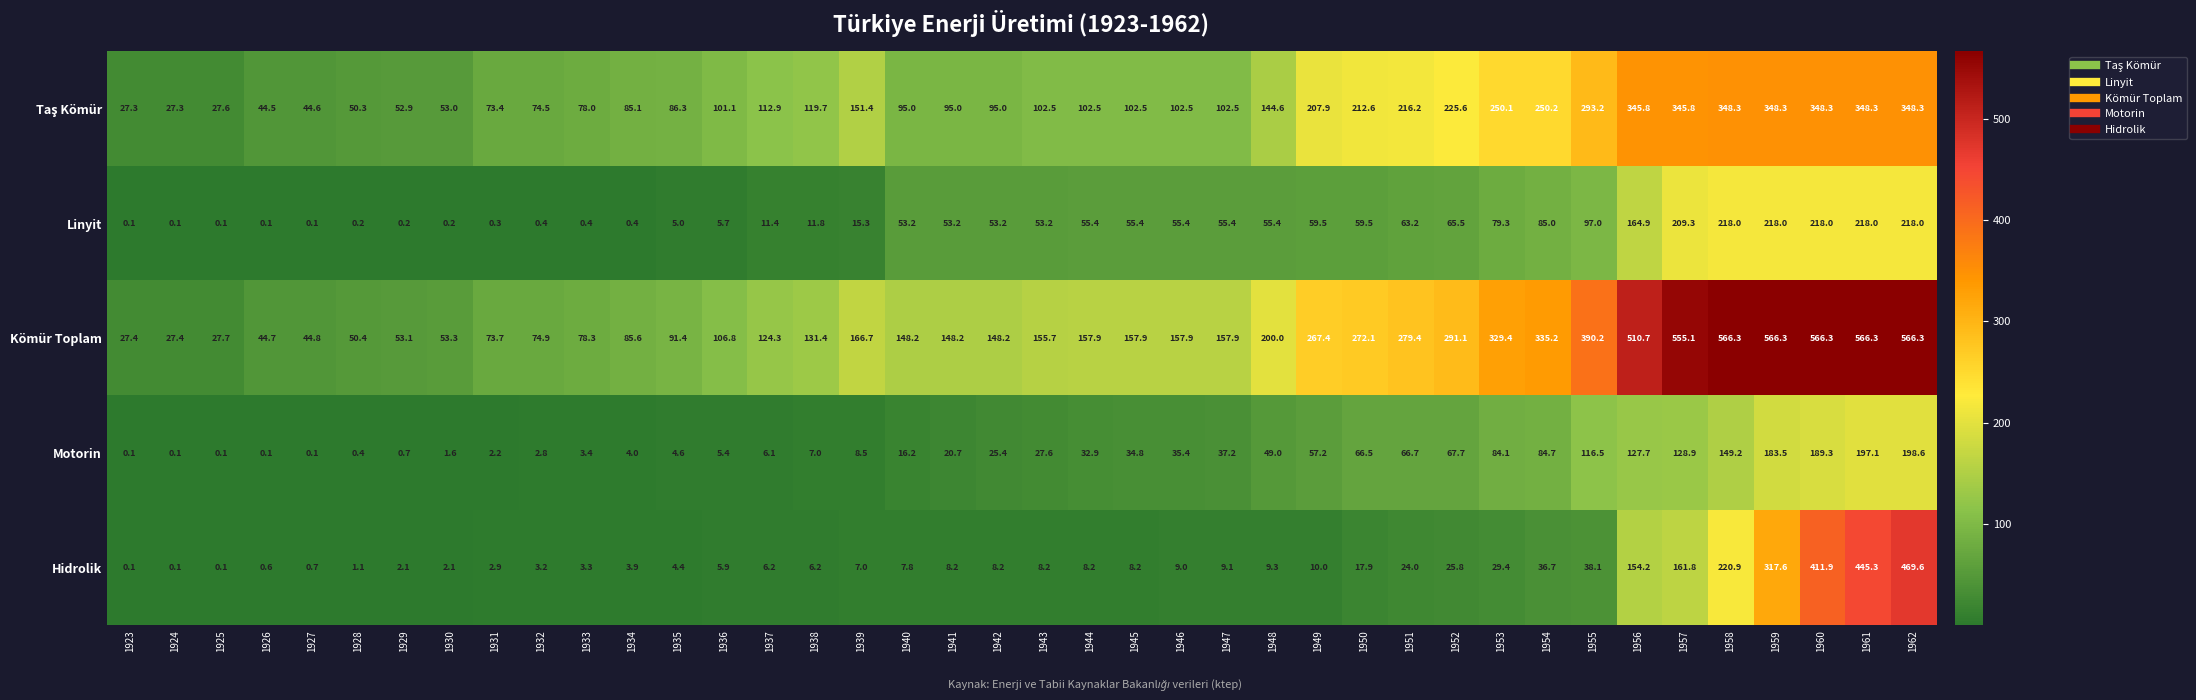

What is the greatest value displayed?

566.3